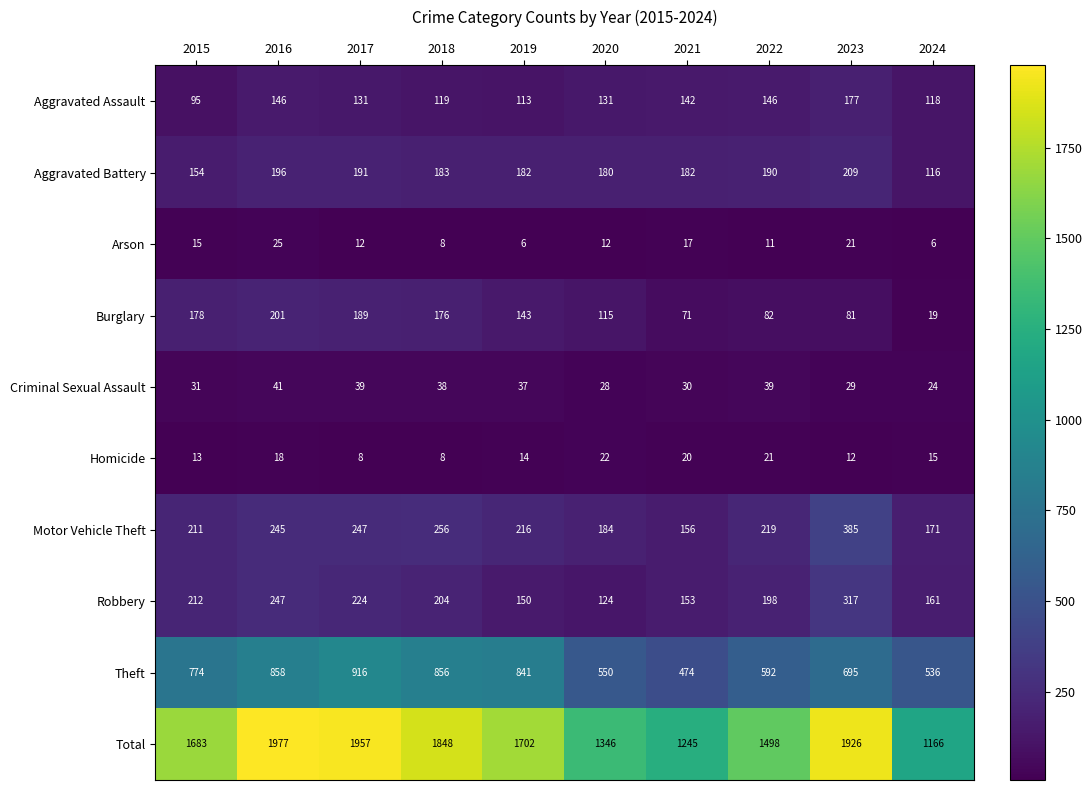

Which series has the widest spread of values?

Total